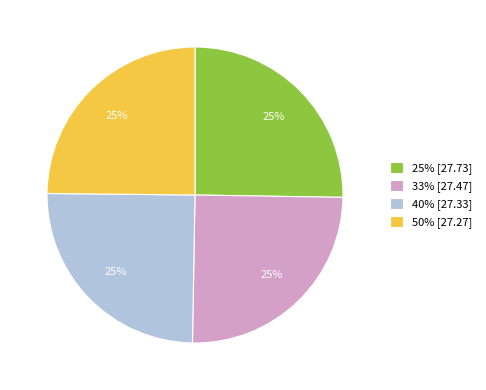

To the nearest percent, what portion does 33% [27.47] represent?

25%